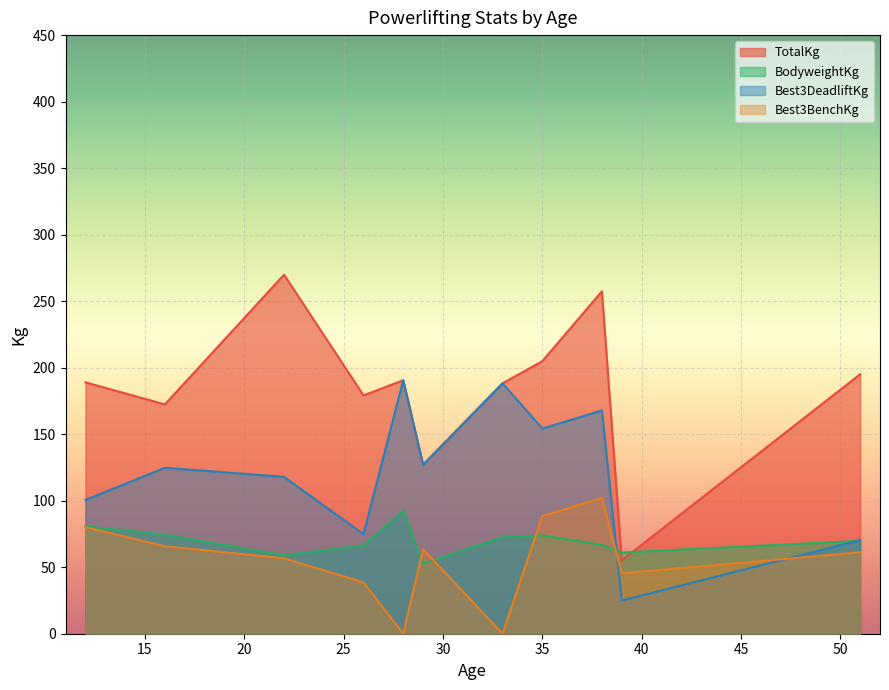

What is the value of the Best3DeadliftKg point at the 15th from the left?

70.3